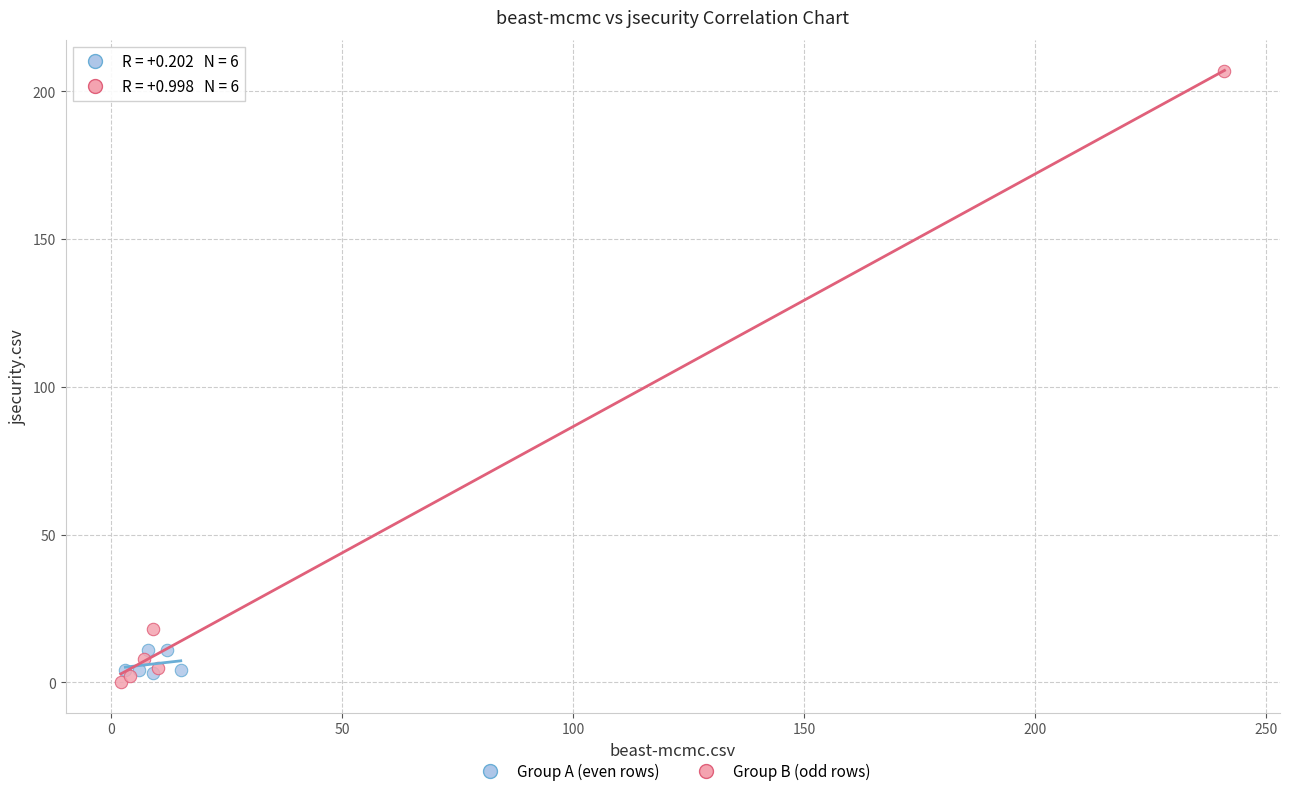

Which series reaches the maximum Y coordinate?

Group B (odd rows)